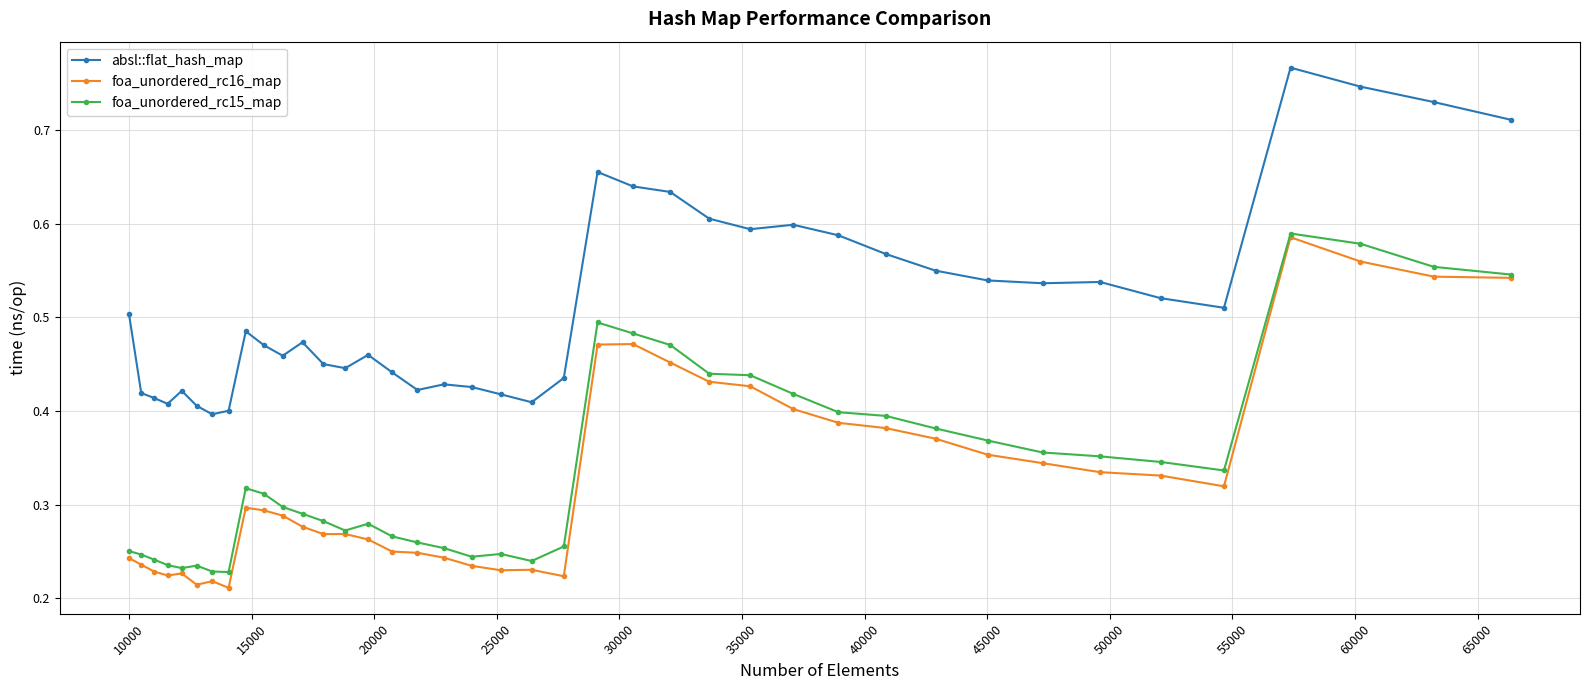

True or false: absl::flat_hash_map and foa_unordered_rc15_map intersect in this chart.

False